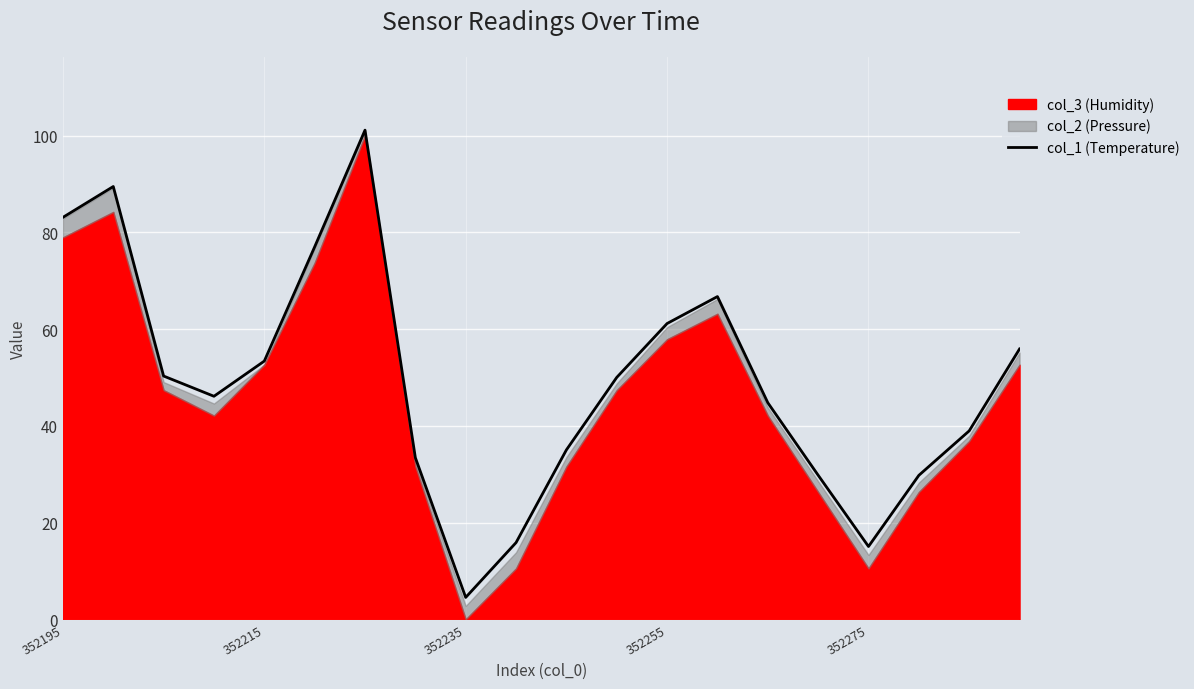

True or false: col_1 (Temperature) has a value of 27.1 at 352275.

False